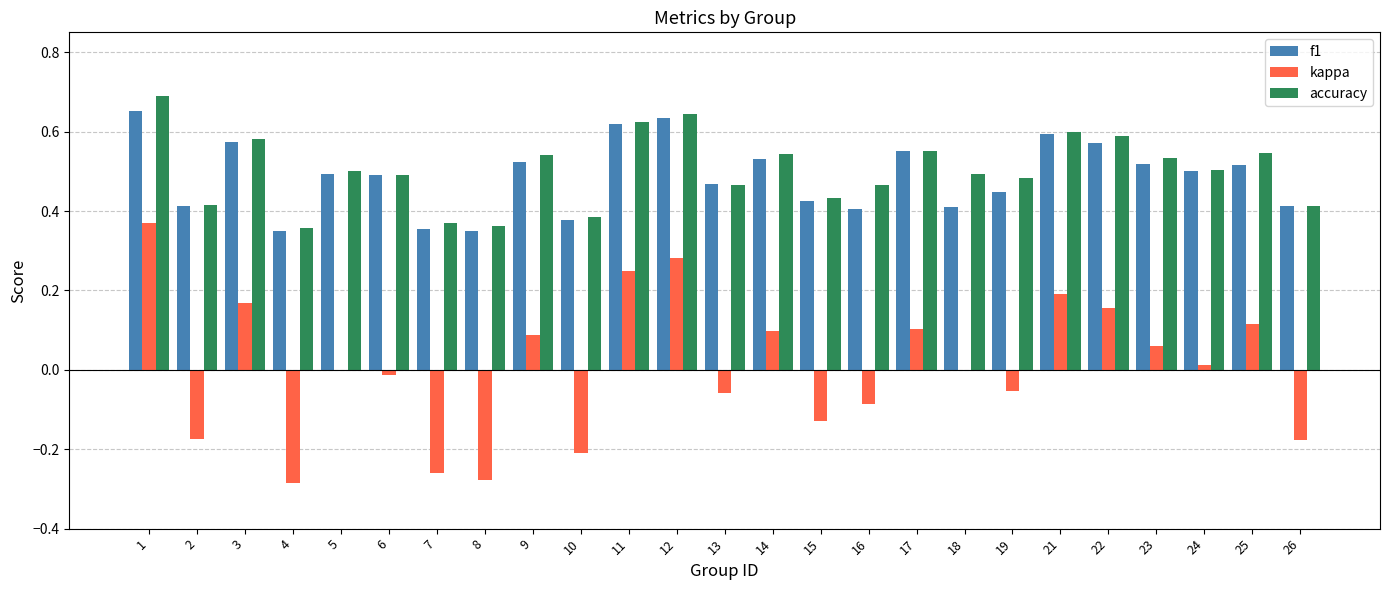

Which series changed the most between 8 and 17?

kappa